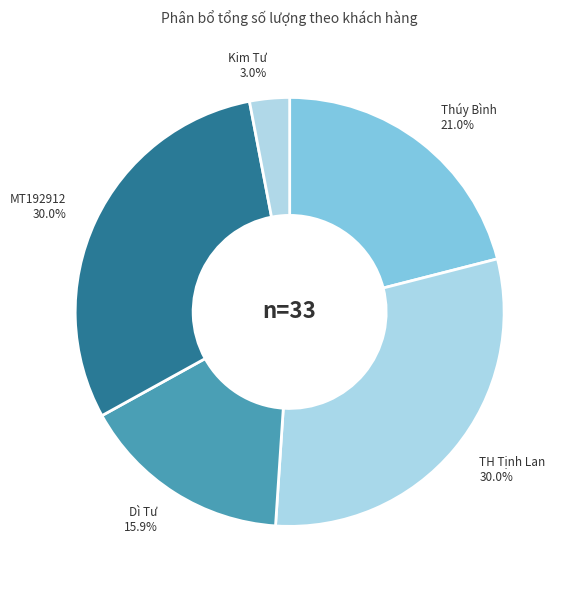

Is there a majority slice in this chart?

No